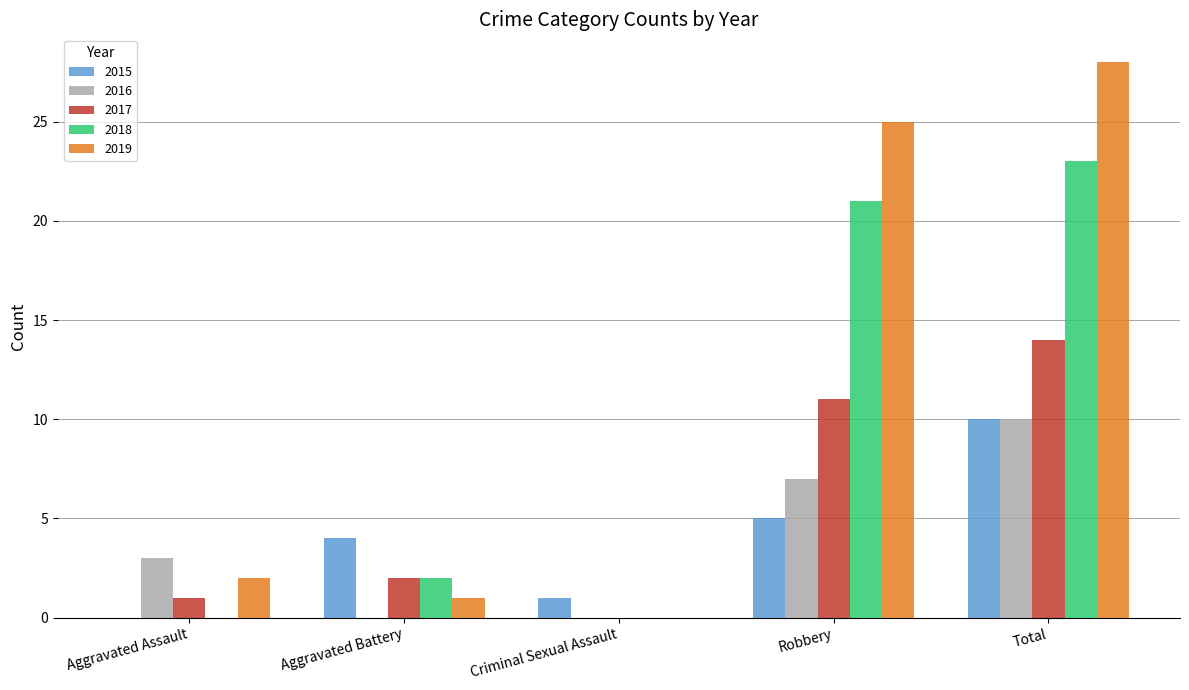

How many groups of bars are there?

5